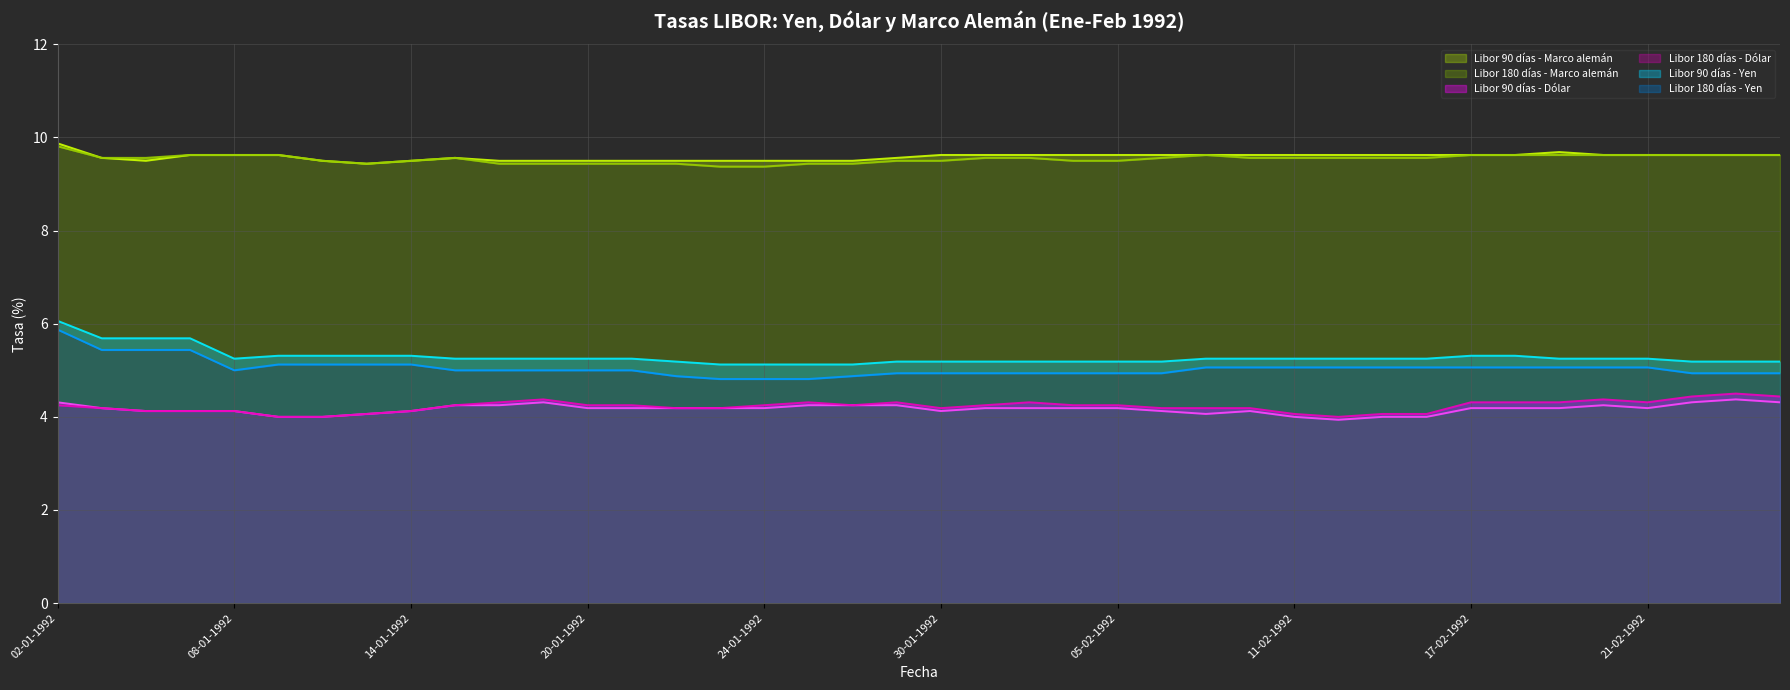

At which category does the chart reach its peak across all series?

02-01-1992